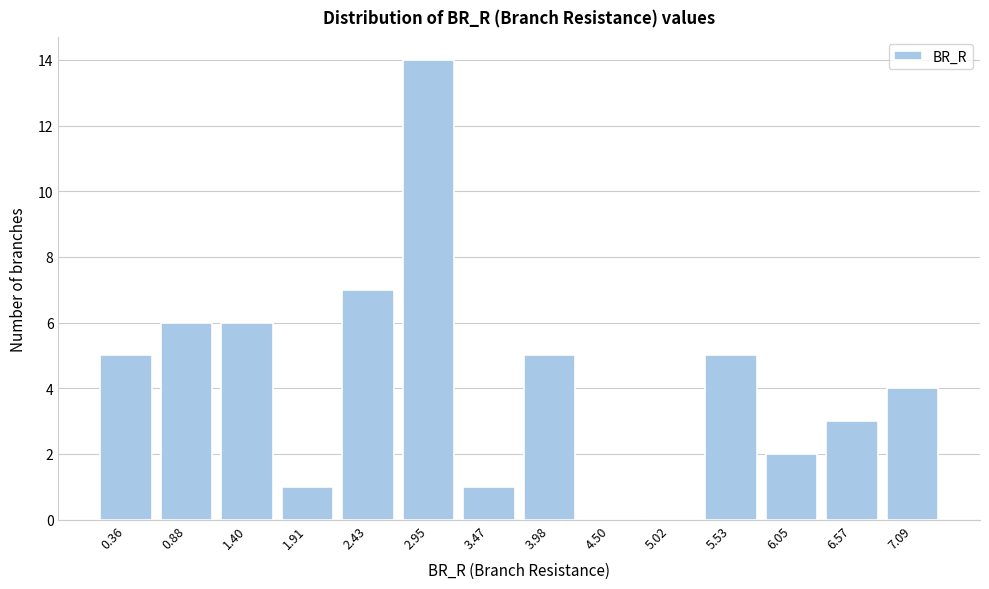

Reading left to right, list all the values displayed in this chart.

0.36=5	0.88=6	1.40=6	1.91=1	2.43=7	2.95=14	3.47=1	3.98=5	4.50=0	5.02=0	5.53=5	6.05=2	6.57=3	7.09=4